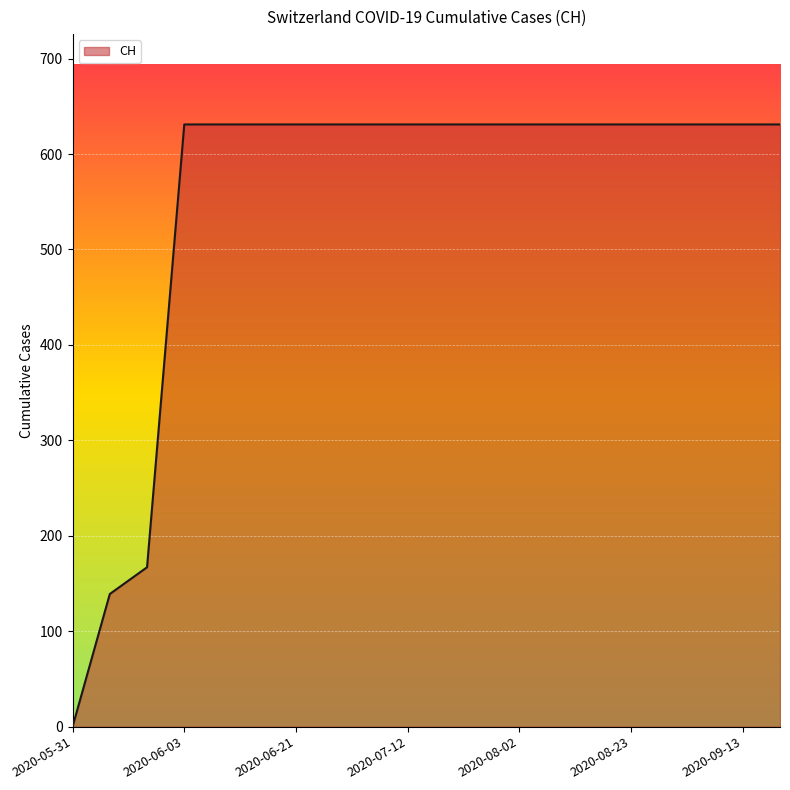

Does the chart display data point markers on the line(s)?

No